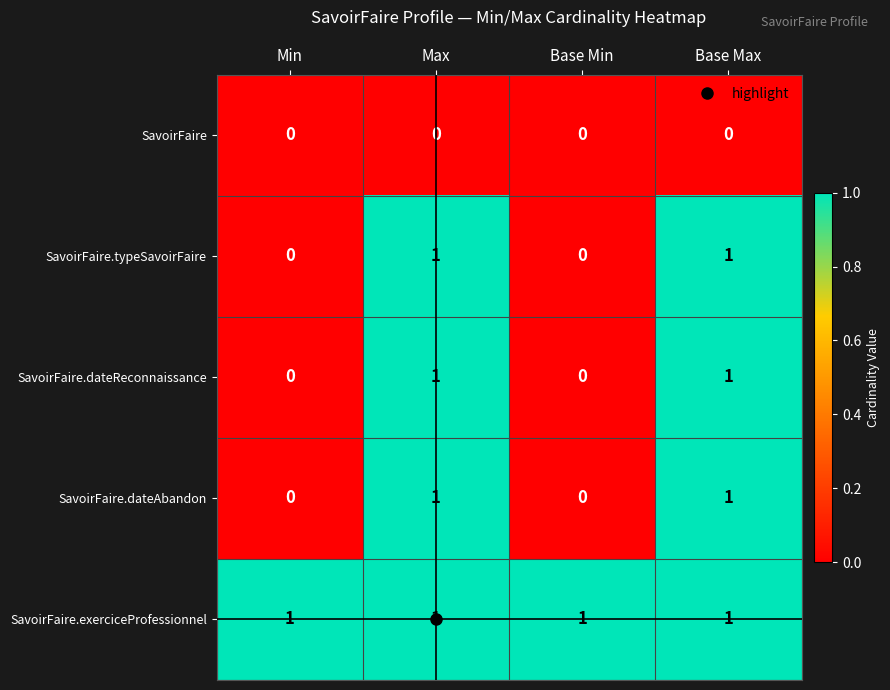

The value of SavoirFaire.dateReconnaissance at Base Min is 0. True or false?

True